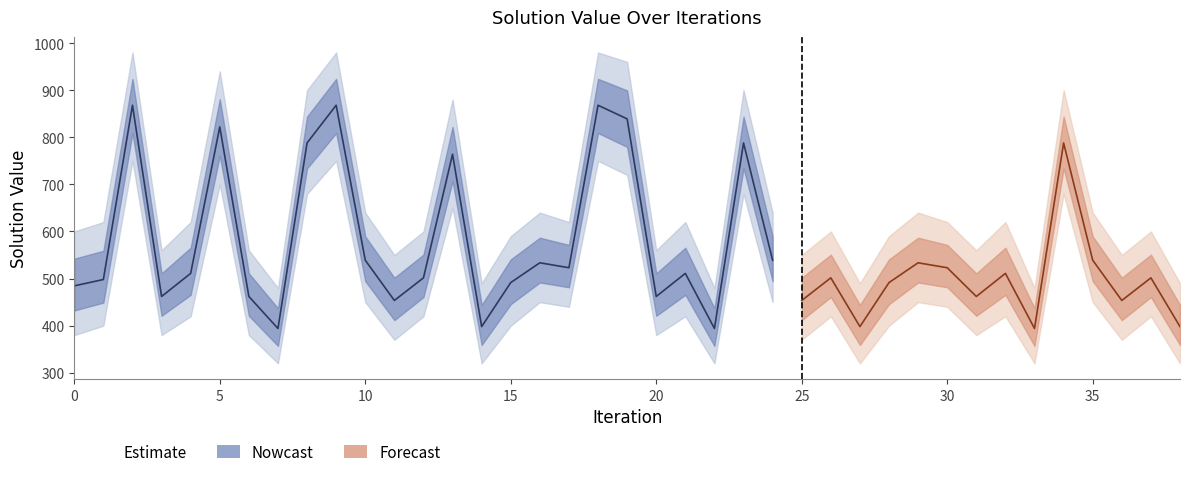

Which has a higher value, 18 or 12?

18